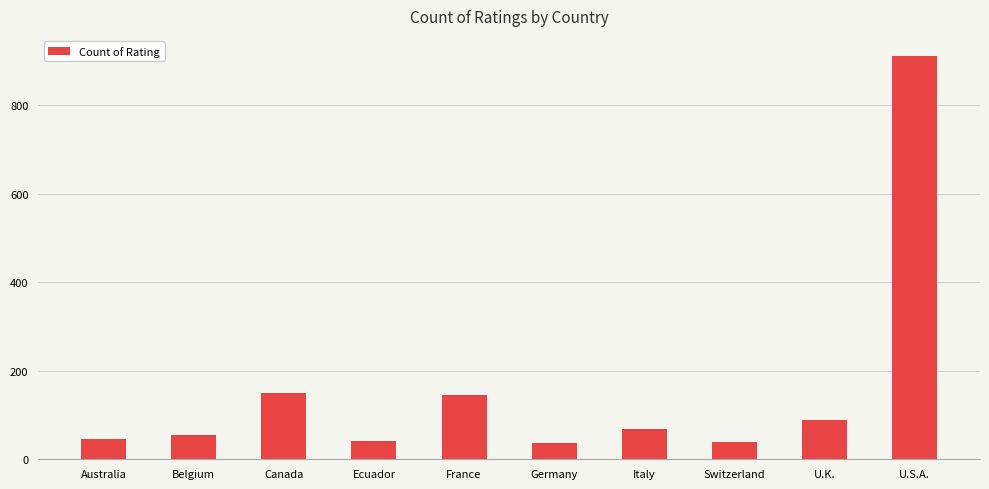

What is the approximate value at U.K., to the nearest 100?

100